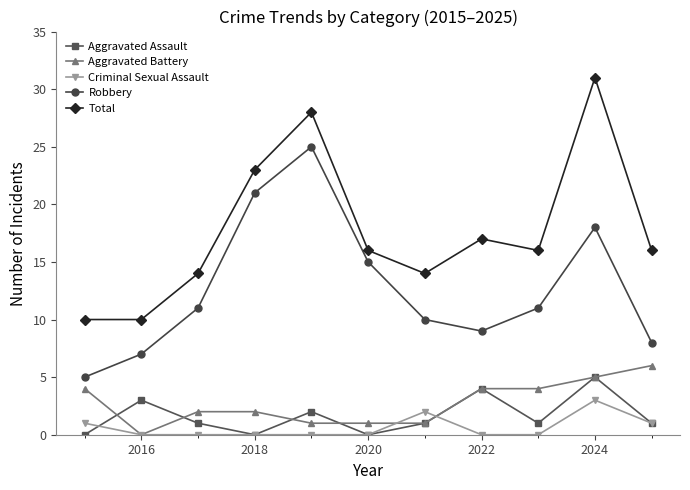

True or false: Total and Criminal Sexual Assault cross at least once.

False